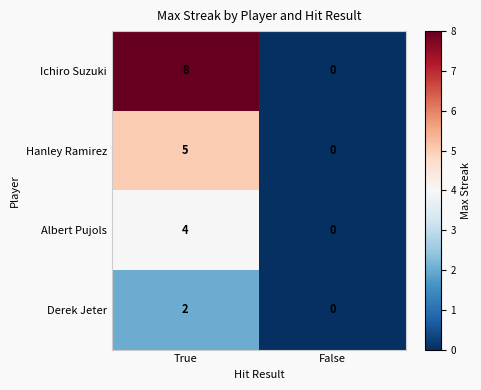

How many series are shown in this chart?

4